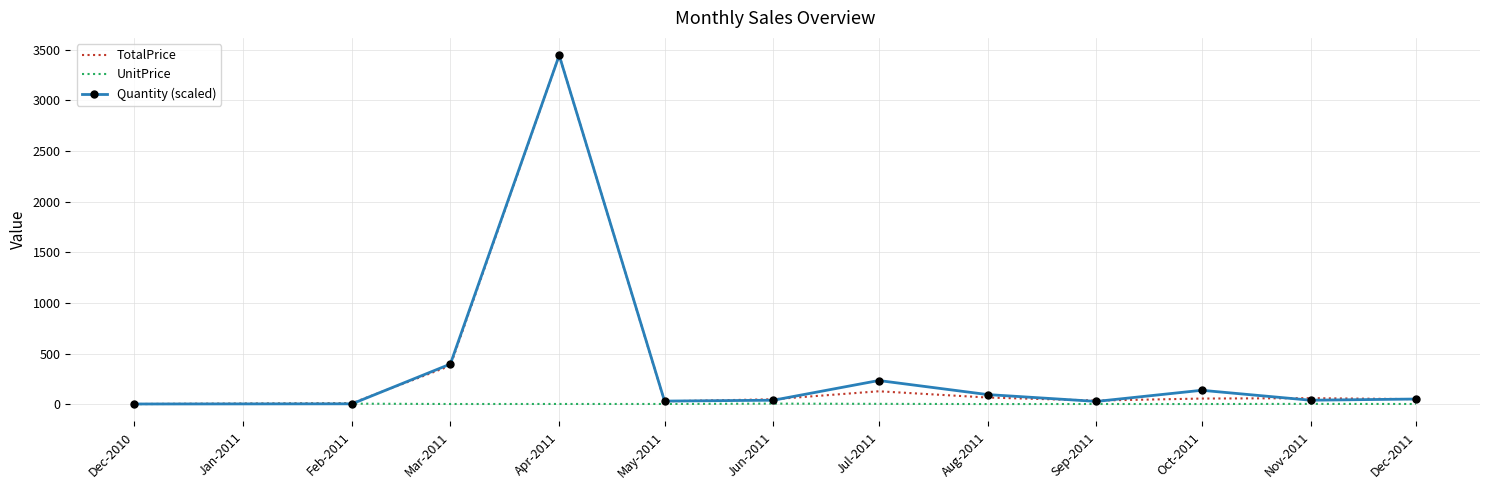

At which label does Quantity (scaled) first exceed 50?

Mar-2011